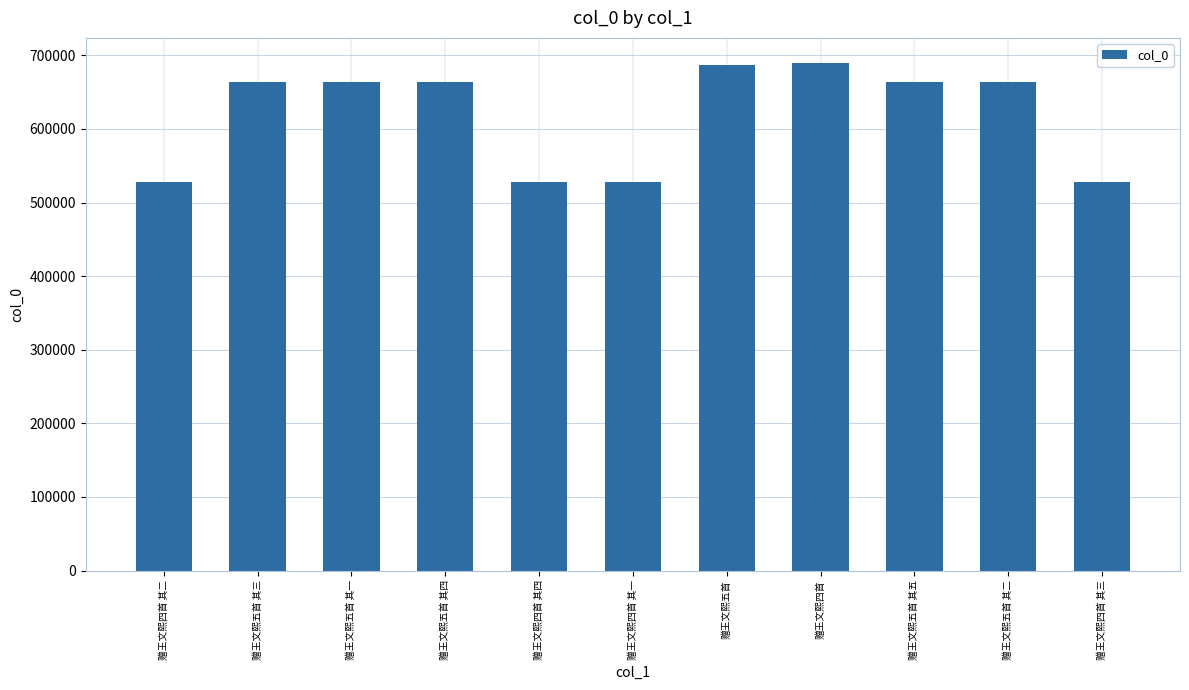

What is the minimum value shown in the chart?

527496